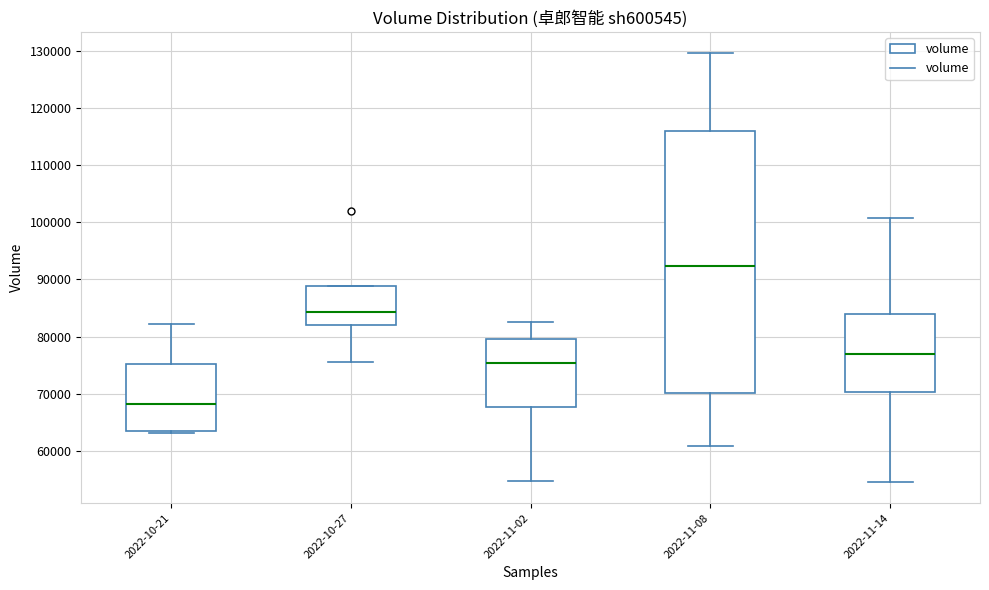

Comparing the boxes themselves (not the whiskers), which one is the tallest?

2022-11-08